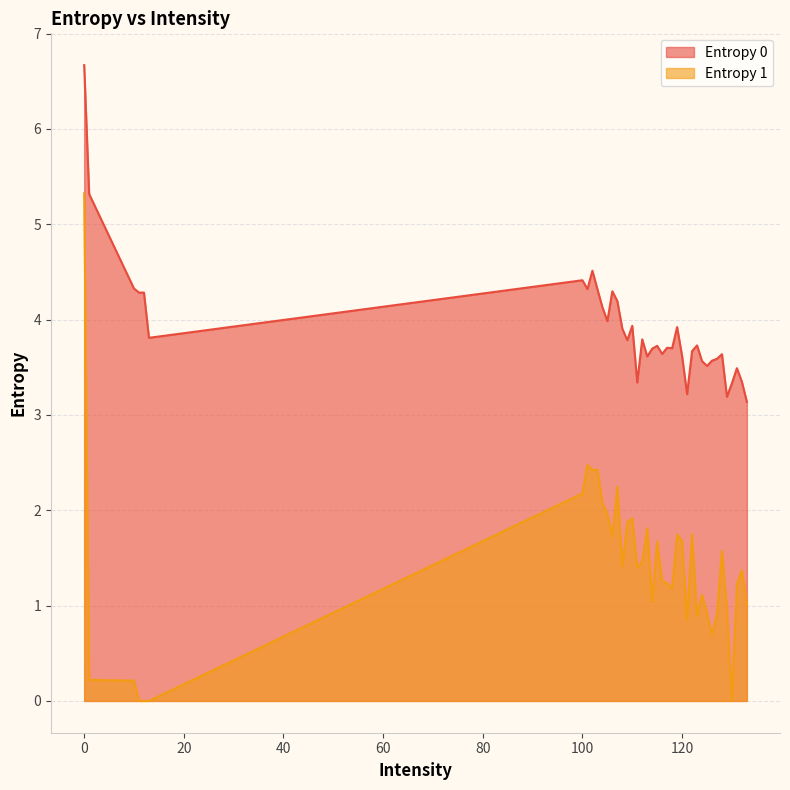

Reading left to right, extract all data points from this chart.

Entropy 0: 0=6.7	1=5.3	10=4.3	100=4.4	101=4.3	102=4.5	103=4.3	104=4.1	105=4.0	106=4.3	107=4.2	108=3.9	109=3.8	11=4.3	110=3.9	111=3.3	112=3.8	113=3.6	114=3.7	115=3.7	116=3.6	117=3.7	118=3.7	119=3.9	12=4.3	120=3.6	121=3.2	122=3.7	123=3.7	124=3.6	125=3.5	126=3.6	127=3.6	128=3.6	129=3.2	130=3.3	131=3.5	132=3.3	133=3.1	13=3.8
Entropy 1: 0=5.3	1=0.2	10=0.2	100=2.2	101=2.5	102=2.4	103=2.4	104=2.1	105=2.0	106=1.7	107=2.2	108=1.4	109=1.9	11=0.0	110=1.9	111=1.4	112=1.5	113=1.8	114=1.0	115=1.7	116=1.3	117=1.2	118=1.2	119=1.7	12=0.0	120=1.7	121=0.9	122=1.7	123=0.9	124=1.1	125=0.9	126=0.7	127=0.9	128=1.6	129=1.0	130=0.0	131=1.2	132=1.4	133=1.0	13=0.0